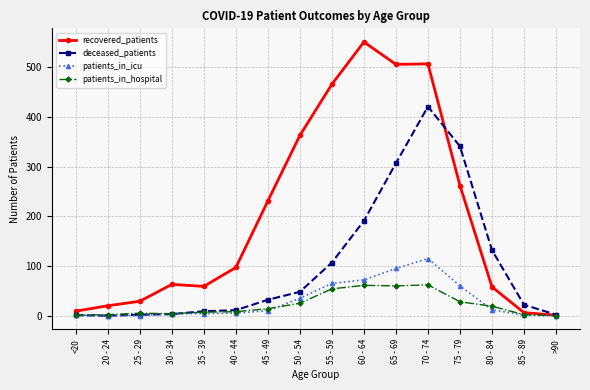

Which series has the widest spread of values?

recovered_patients